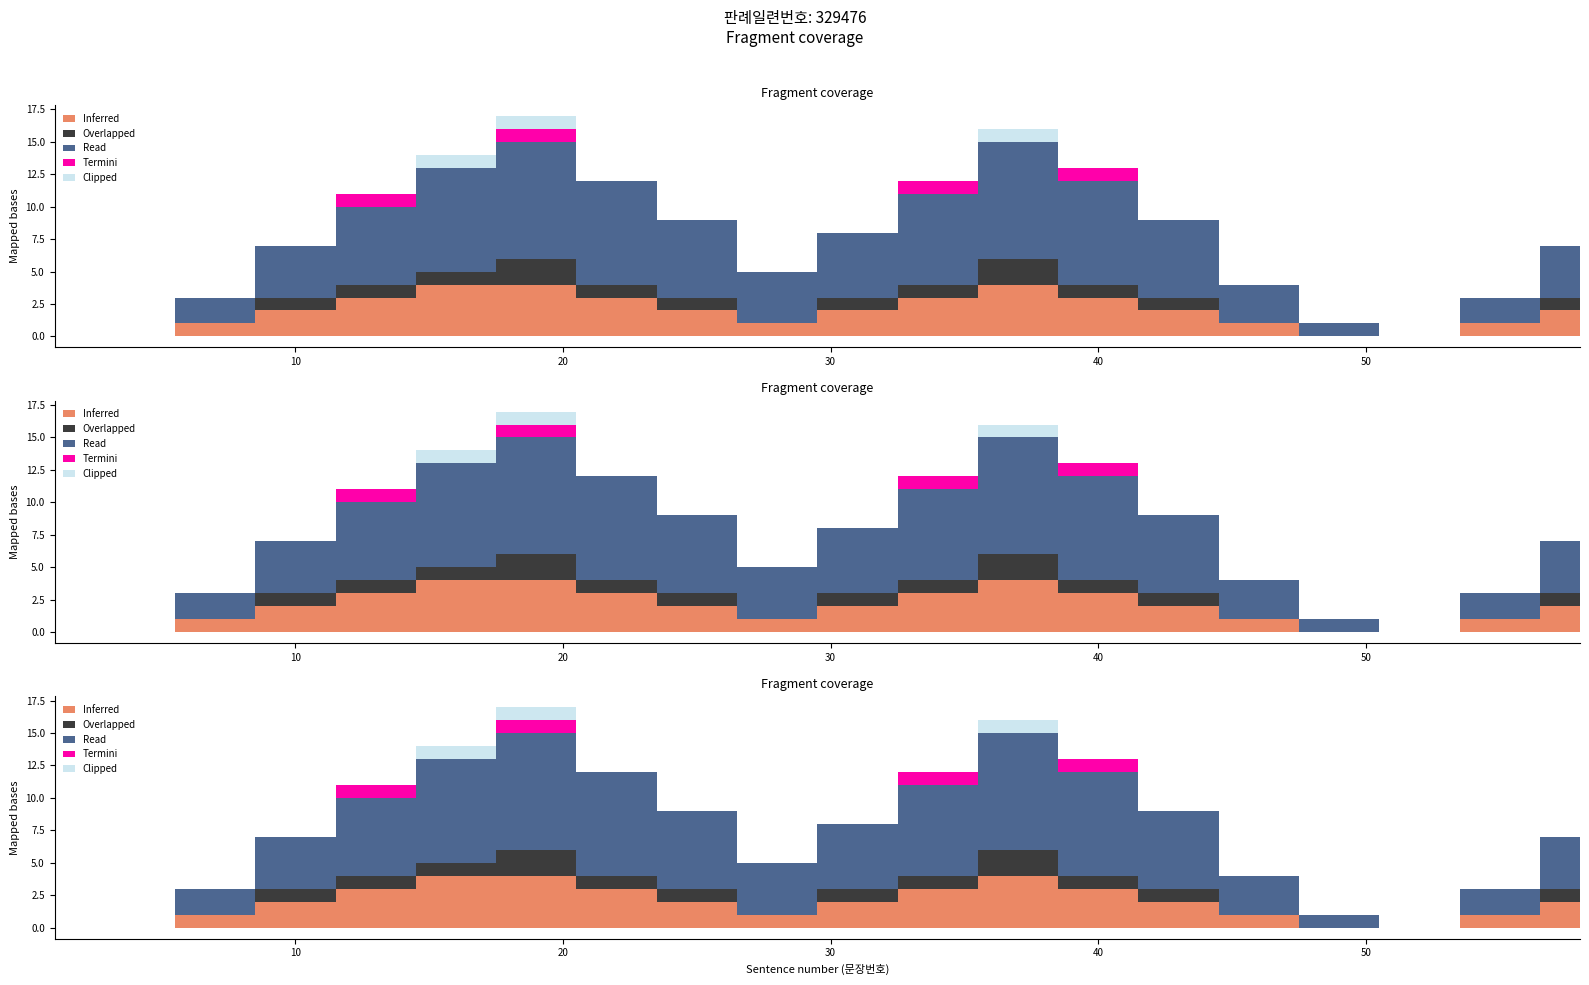

At how many categories does at least one series exceed 8?

2